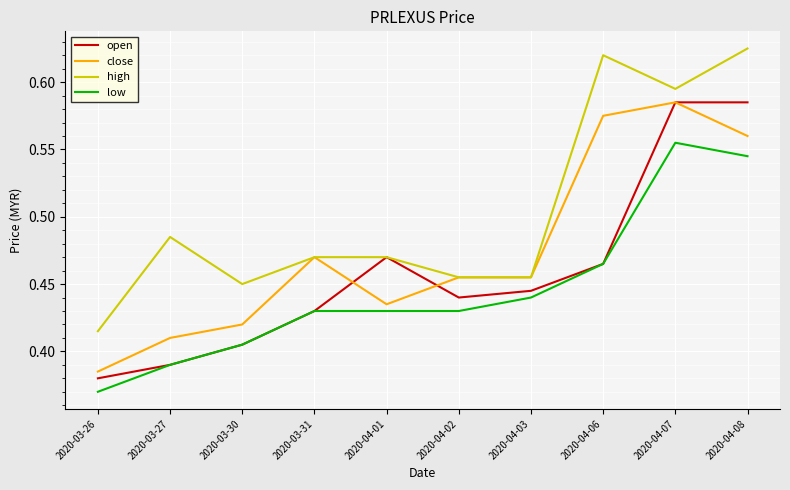

In open, how many points are lower than both neighbors (excluding endpoints)?

1